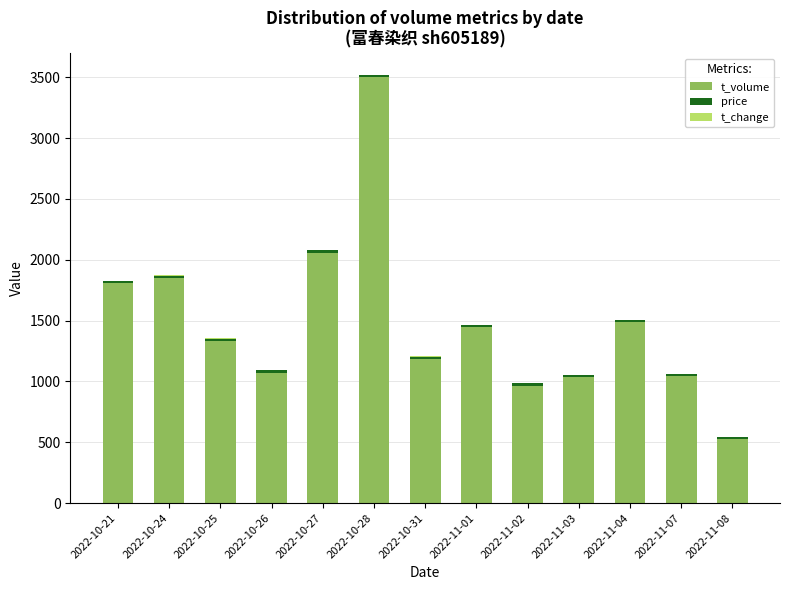

What is the highest value of the t_volume series?

3498.0